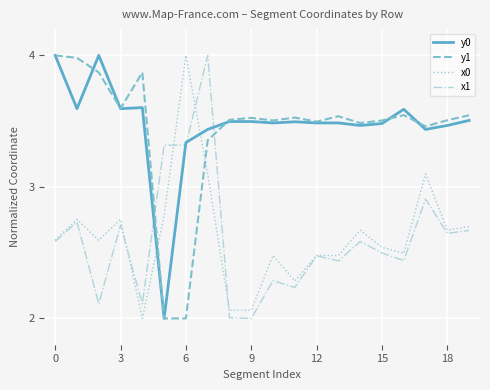

How many intersections are there between x0 and y1?

2